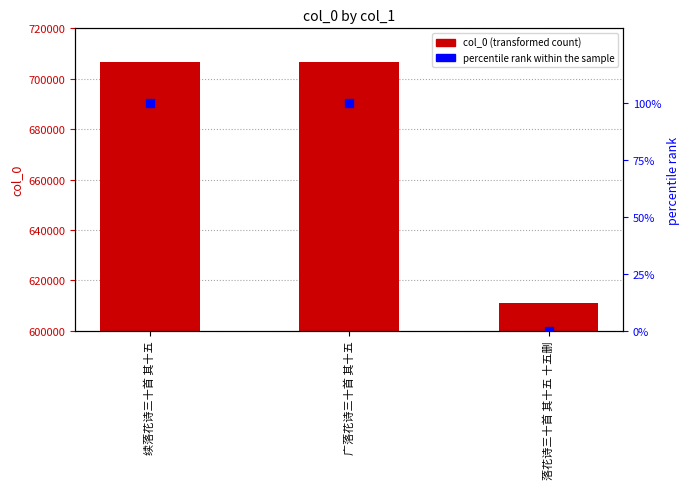

Is the value of percentile rank within the sample at 落花诗三十首 其十五 十五删 greater than the value of col_0 at 广落花诗三十首 其十五?

No